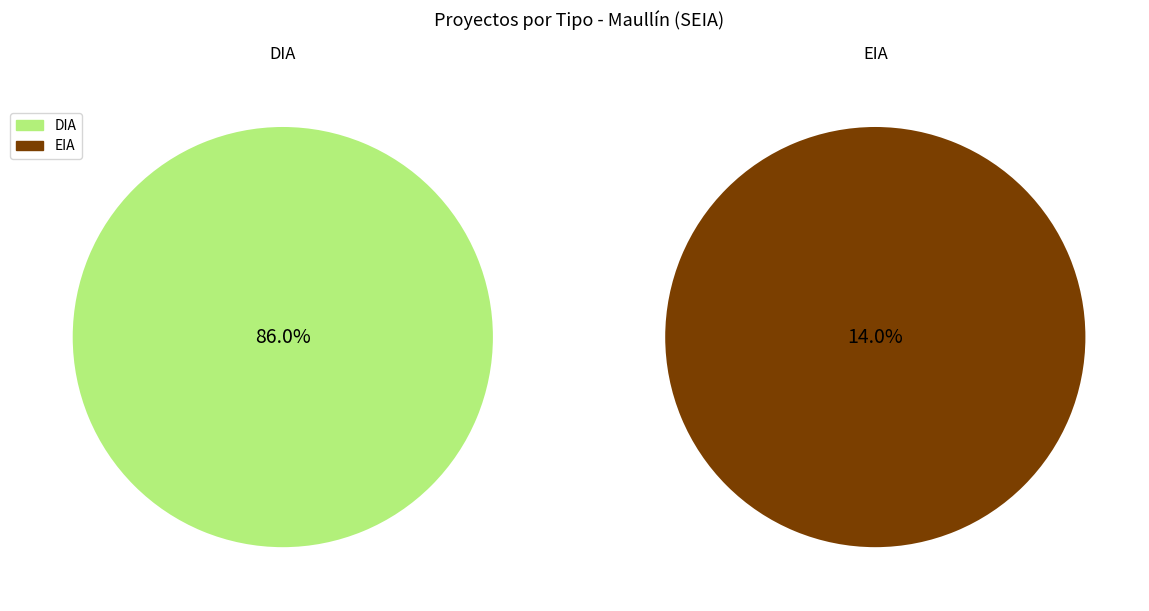

True or false: EIA accounts for 14% of the total.

True